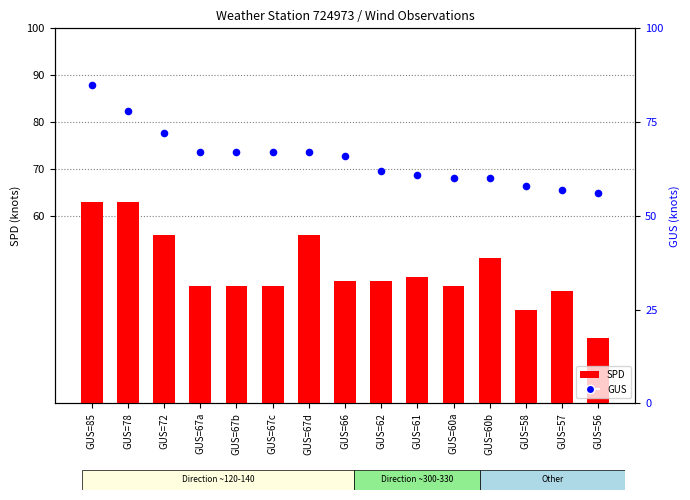

Which series has the largest total across all categories?

GUS